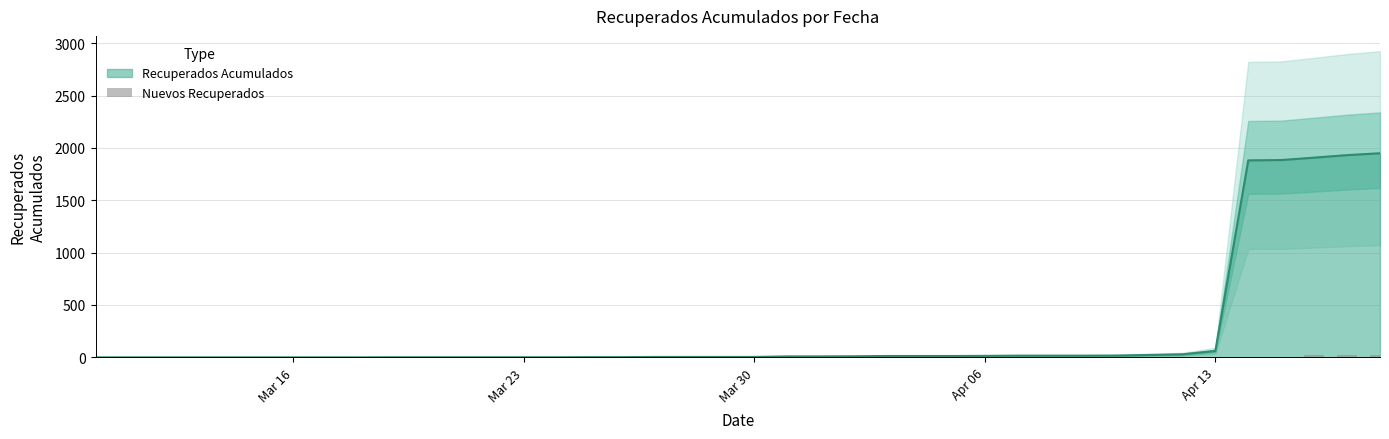

How many categories are shown in the chart?

40